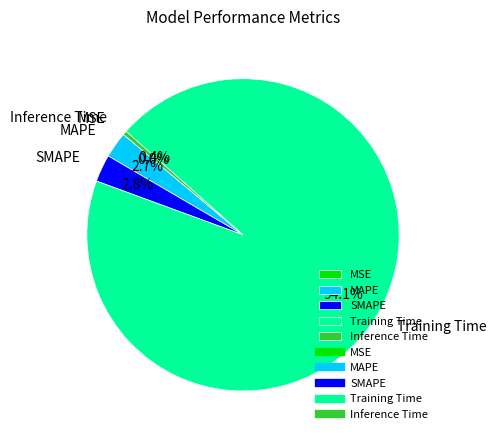

Which slice represents more than half of the pie?

Training Time